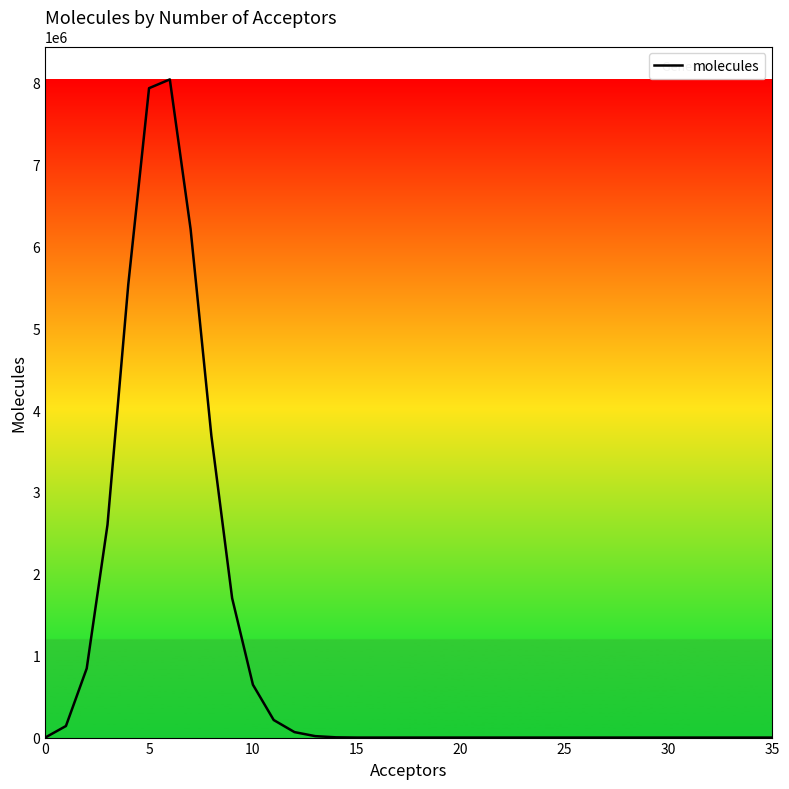

What is the greatest value displayed?

8039367